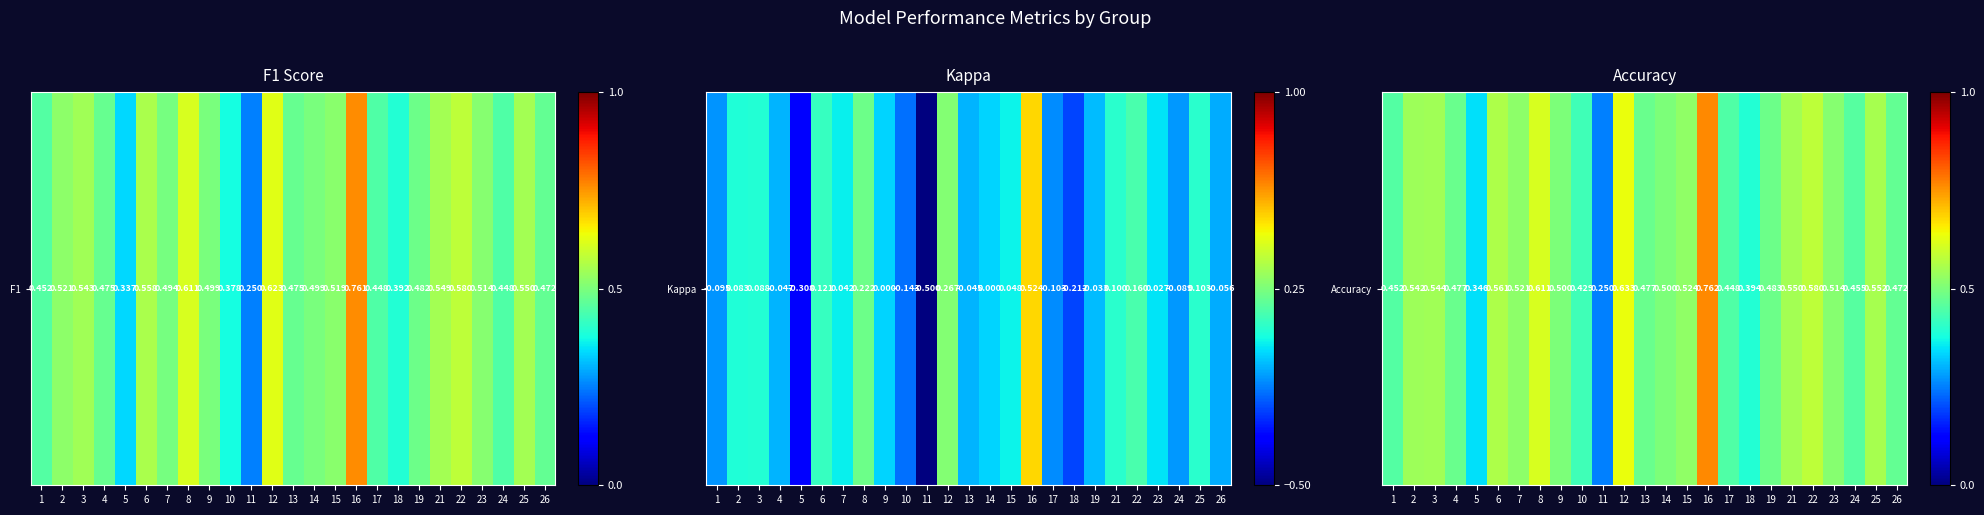

How many values are between 0 and 1?

25